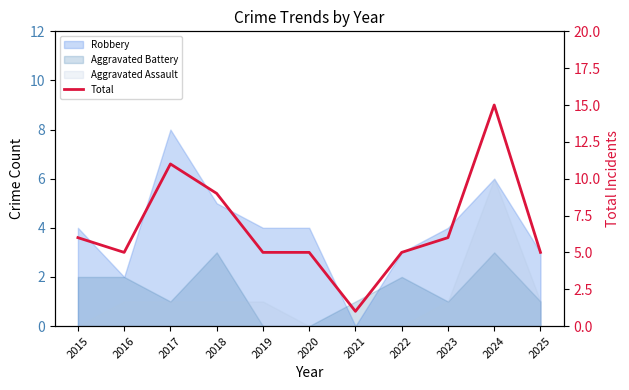

What is the difference between the values at 2023 and 2016?

1